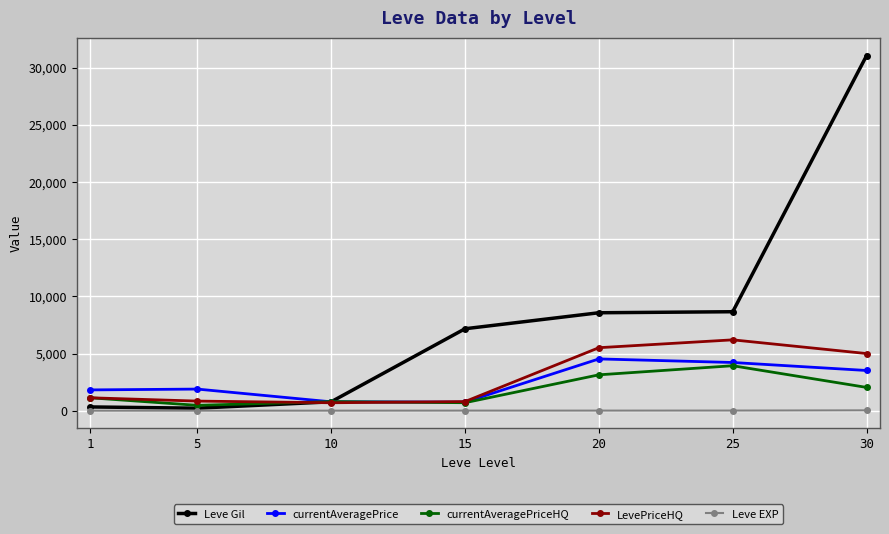

What is the sum of the currentAveragePrice values at 5 and 10?

2671.0